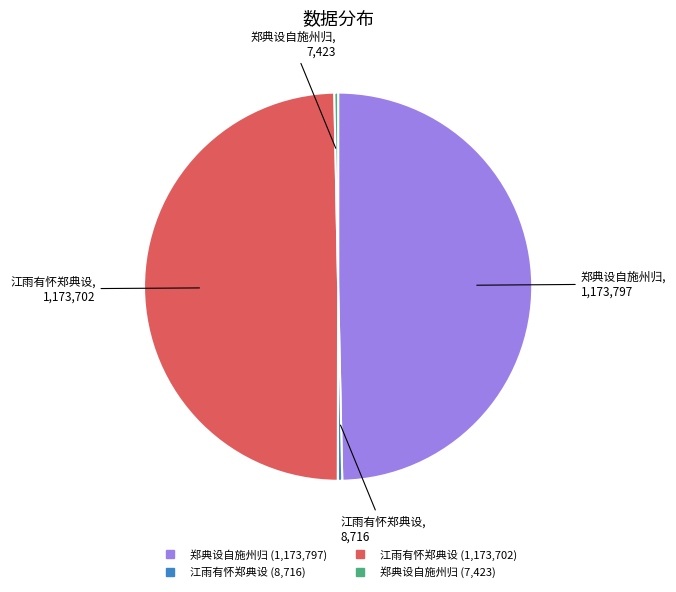

Count the number of slices in the pie.

4